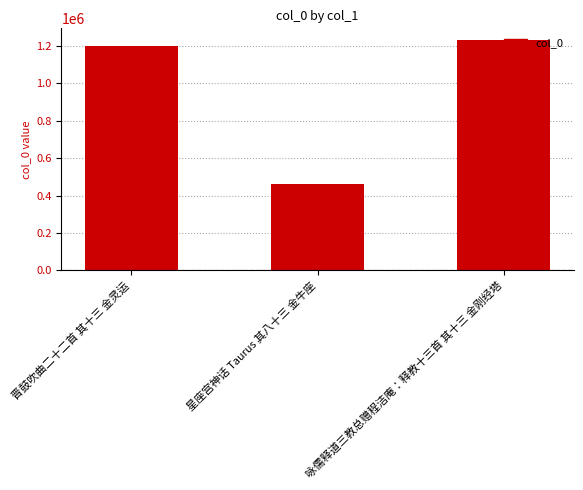

Reading left to right, transcribe all the data shown in this chart.

晋鼓吹曲二十二首 其十三 金灵运=1198675	星座宫神话 Taurus 其八十三 金牛座=461333	咏儒释道三教总赠程洁庵：释教十三首 其十三 金刚经塔=1233353